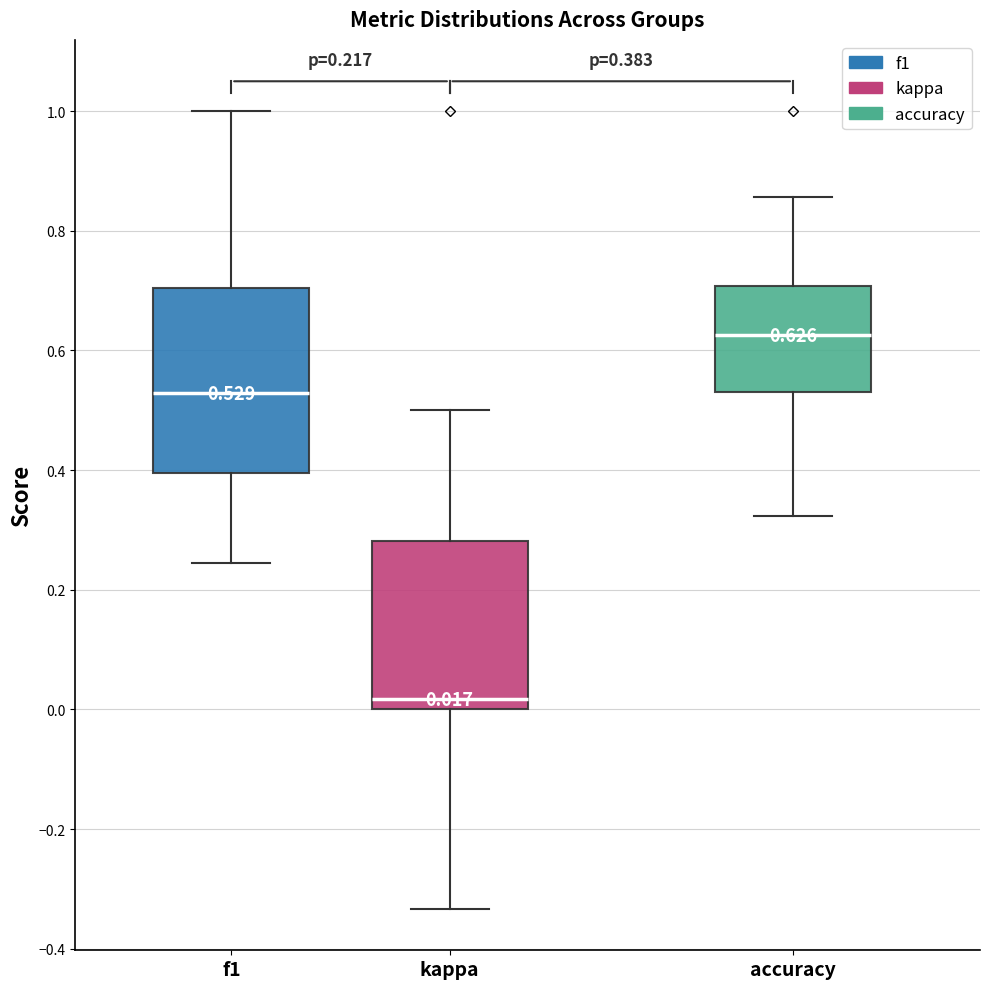

Which box has the lowest median line?

kappa